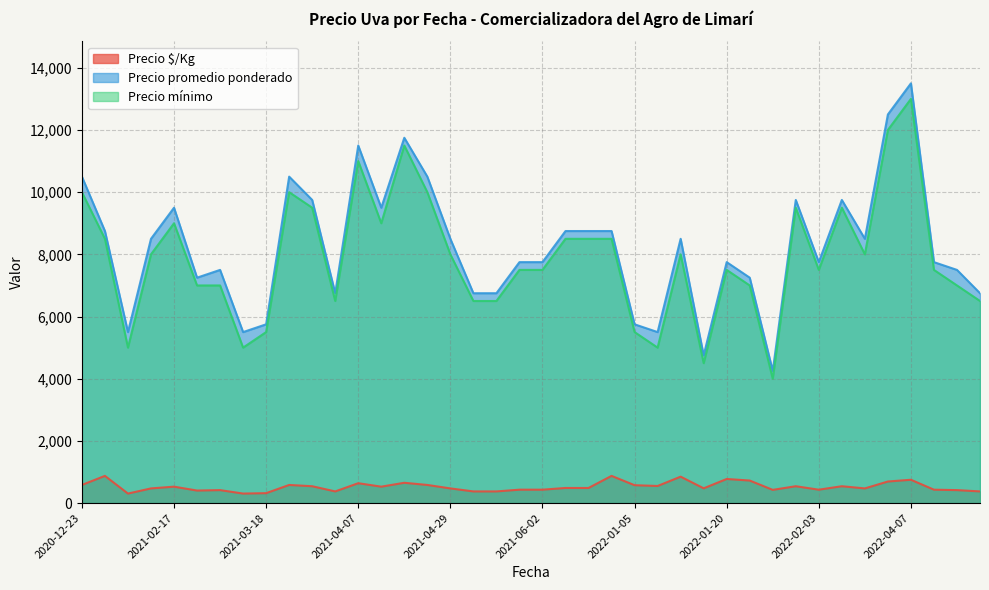

What is the difference between the maximum and minimum values in the Precio mínimo series?

9000